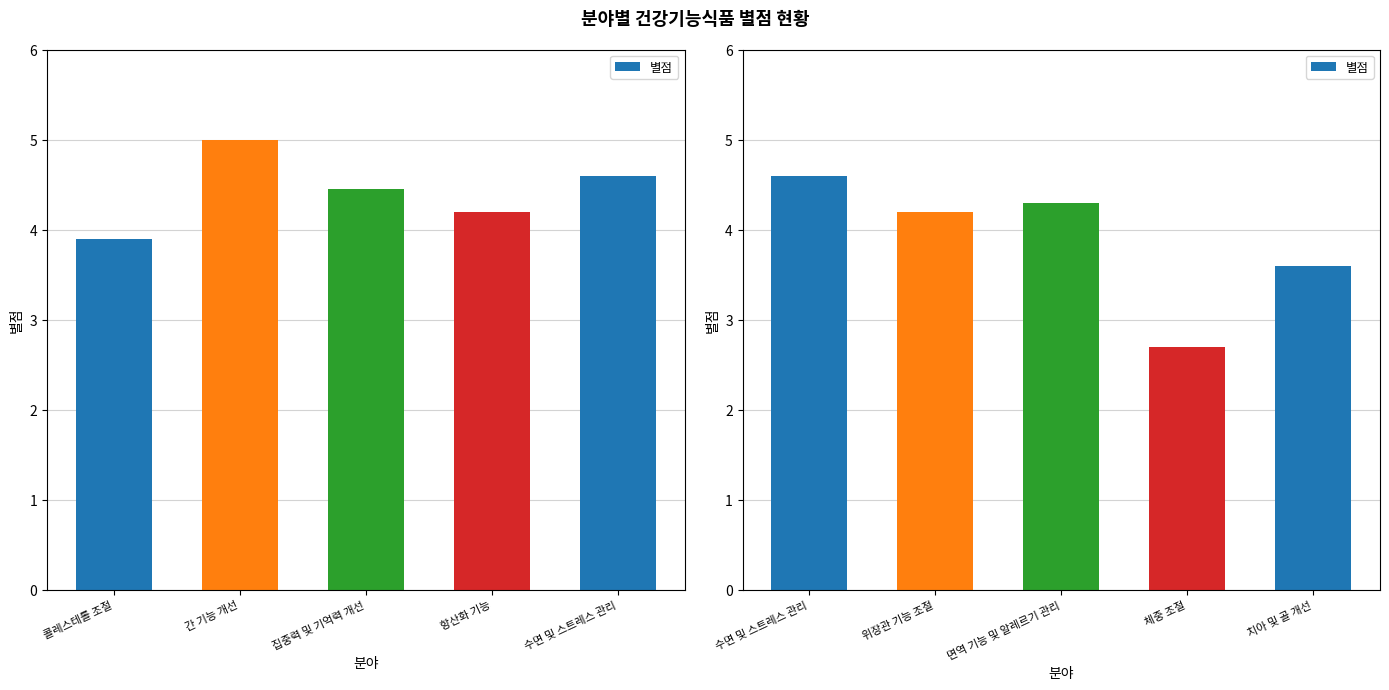

Does the chart contain stacked bars?

No